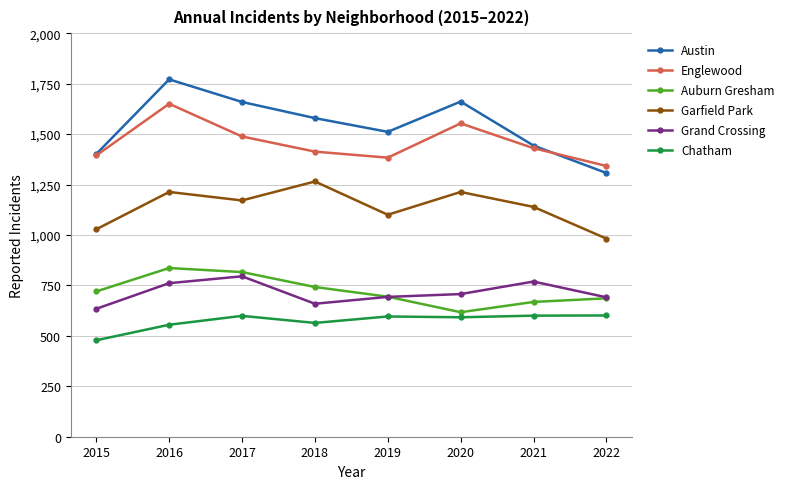

What is the total value across all series at 2018?

6222